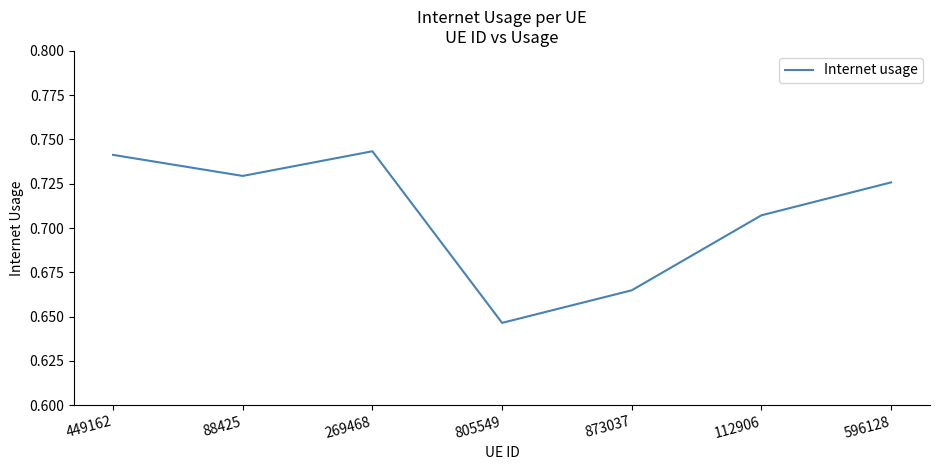

The value at 88425 is 0.3. True or false?

False